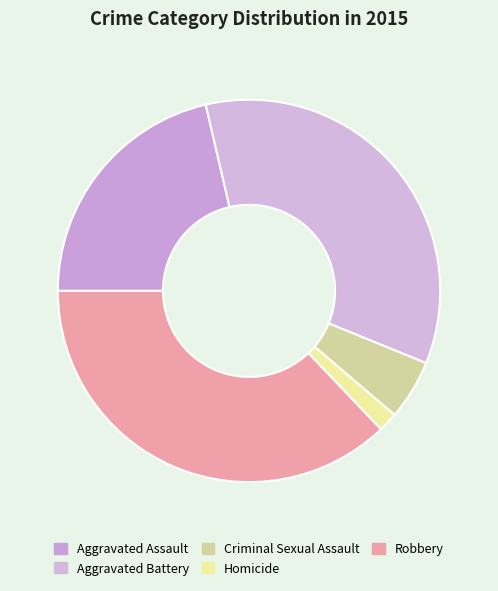

Is there any slice that represents more than half of the pie?

No